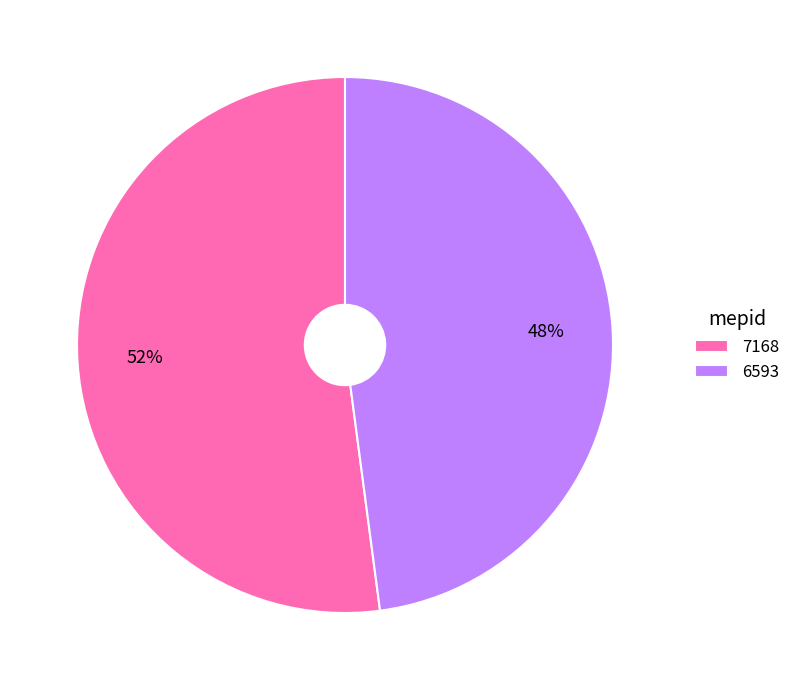

What is the smallest slice in the pie chart?

6593